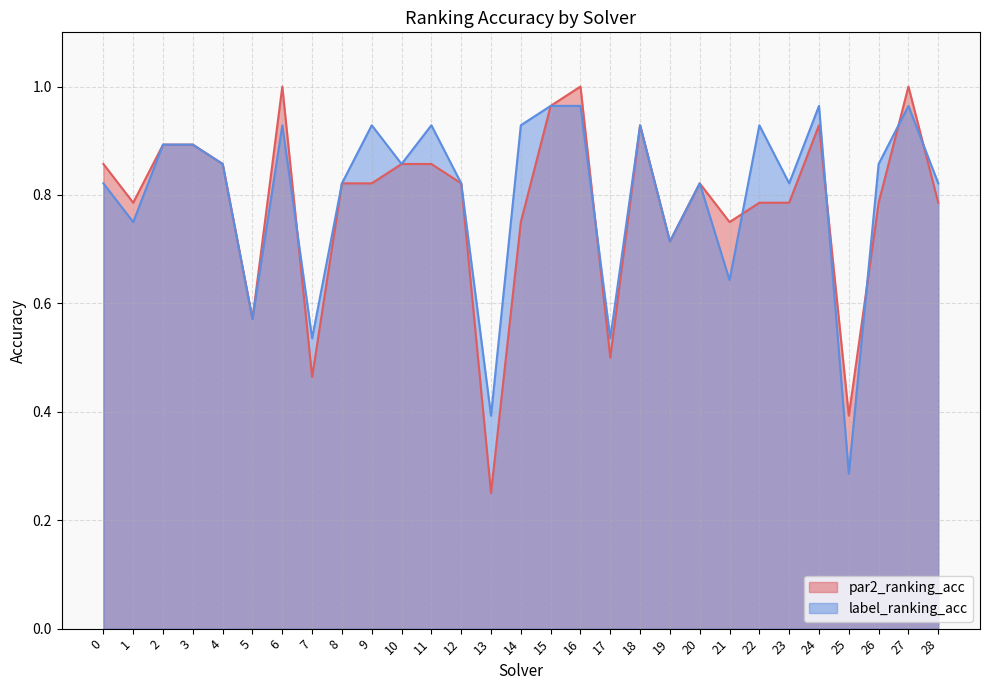

What is the difference between the maximum and minimum values in the label_ranking_acc series?

0.7